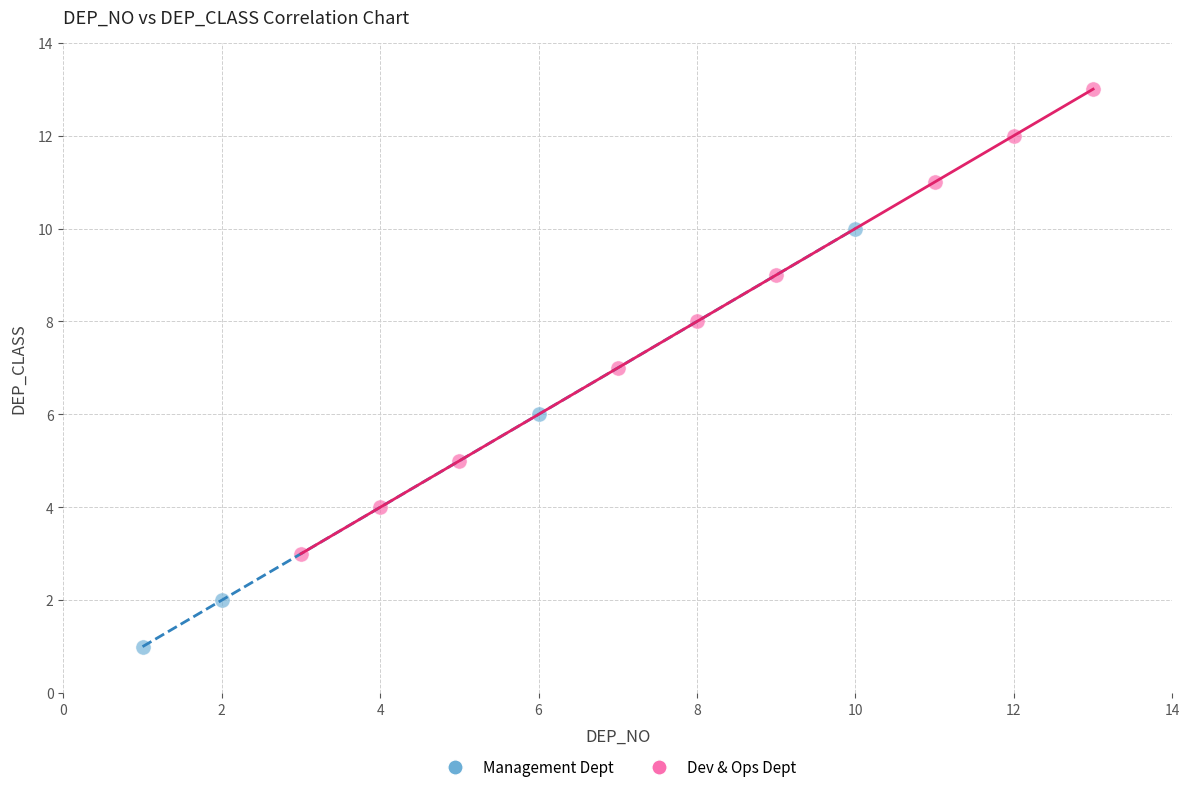

What are all the series names shown in the legend?

Management Dept, Dev & Ops Dept